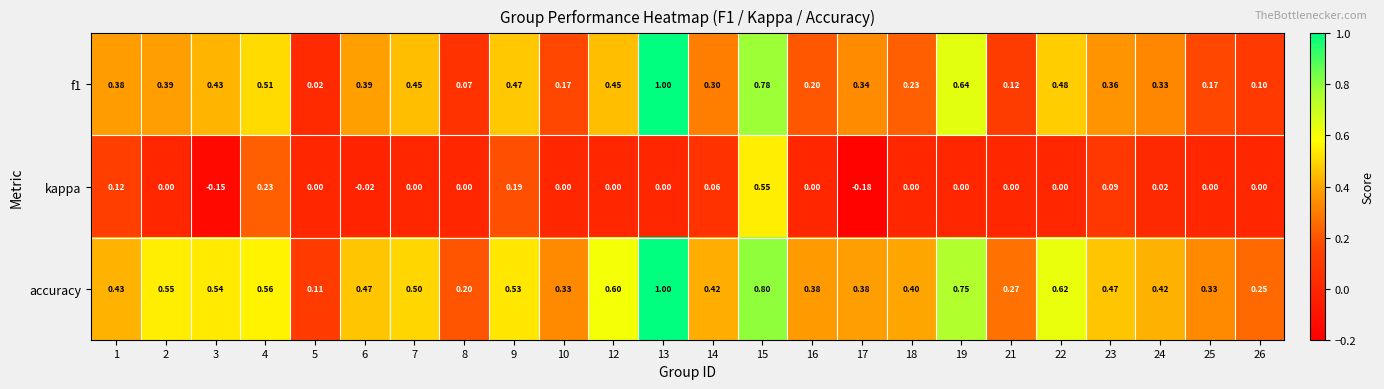

Which series has the largest total across all categories?

accuracy